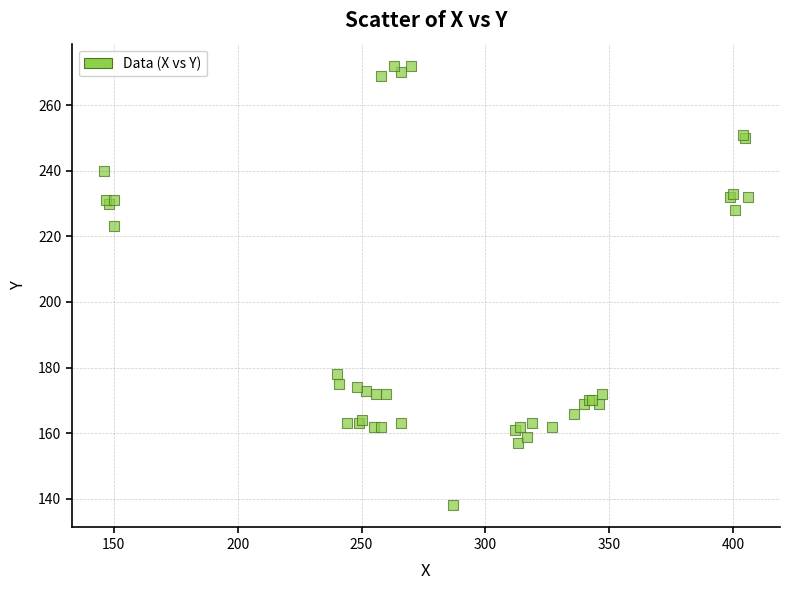

What Y value in the scatter plot is closest to 205?

223